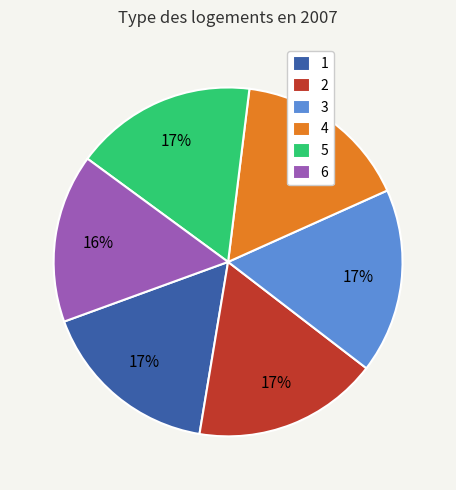

To the nearest percent, what portion does 3 represent?

17%